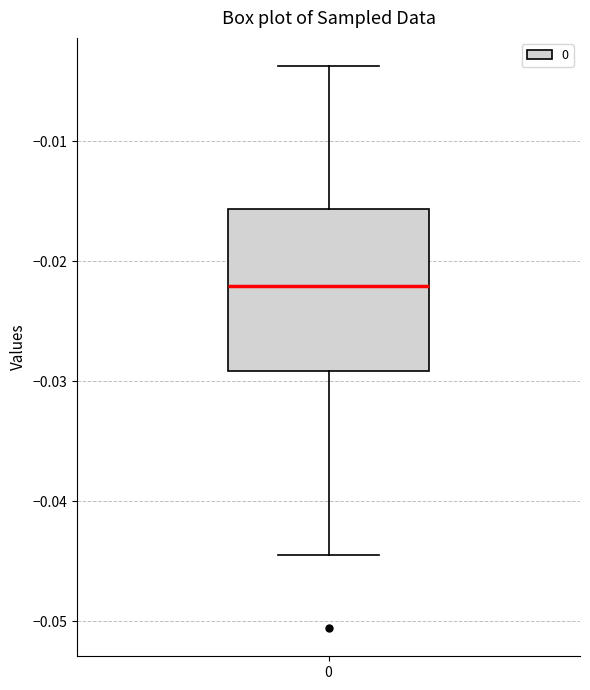

Read this box plot against the y-axis: the position of the median line, the range covered by the box, and the ends of both whiskers. The values are not printed on the chart, so give them approximately, as read against the axis.

median -0.022, box -0.029 to -0.016, whiskers -0.044 to -0.004